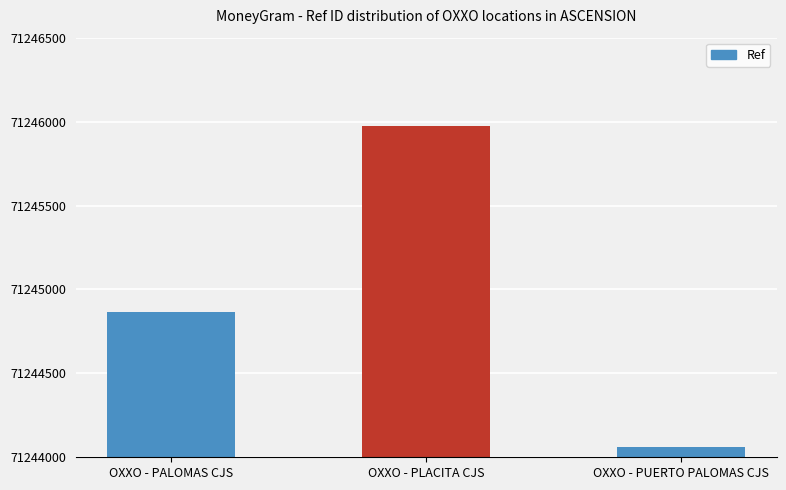

What is the average value?

71244967